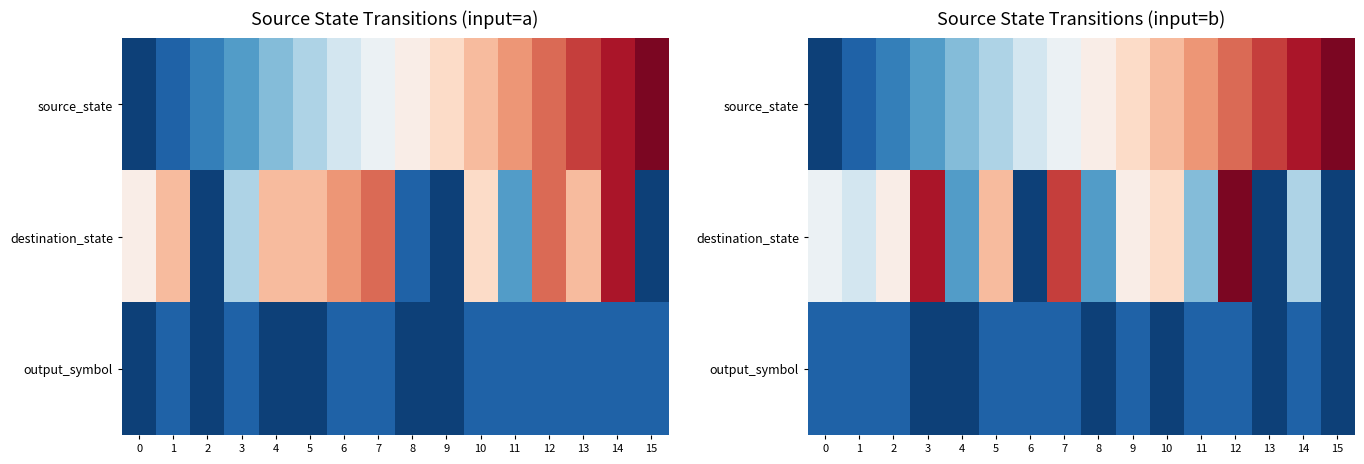

The output_symbol series shows 1 at 7. True or false?

True